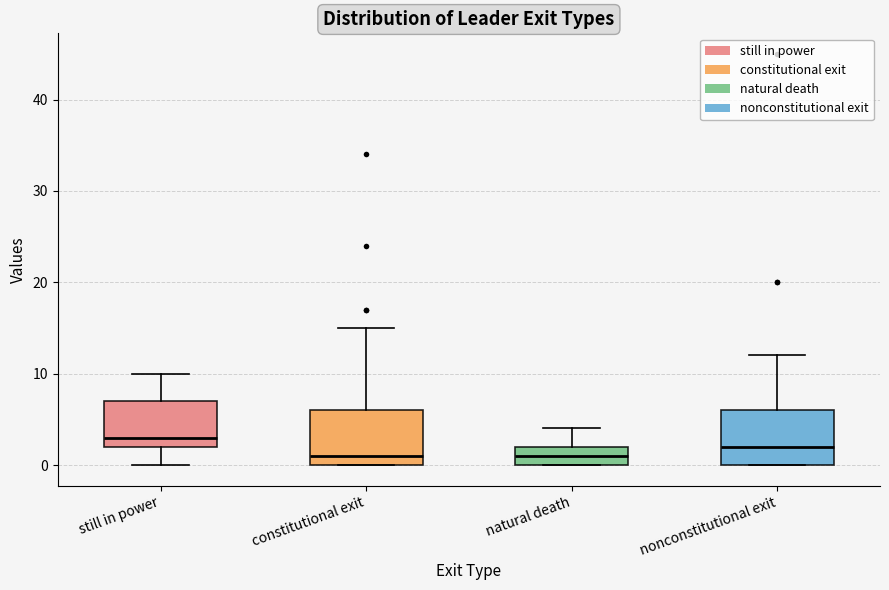

Reading left to right, transcribe this box plot: for each box, give where its median line is, the range the box spans, and where its two whiskers end, as read against the y-axis. The values are not printed on the chart, so give them approximately, as read against the axis.

still in power: median 3, box 2 to 7, whiskers 0 to 10
constitutional exit: median 1, box 0 to 6, whiskers 0 to 15
natural death: median 1, box 0 to 2, whiskers 0 to 4
nonconstitutional exit: median 2, box 0 to 6, whiskers 0 to 12